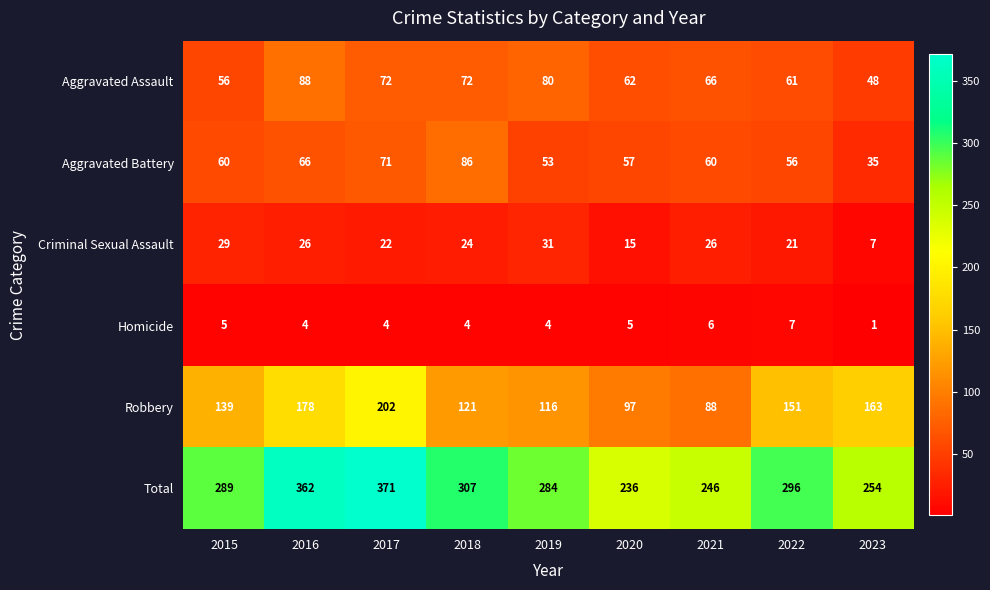

Read the Homicide value at 2016.

4